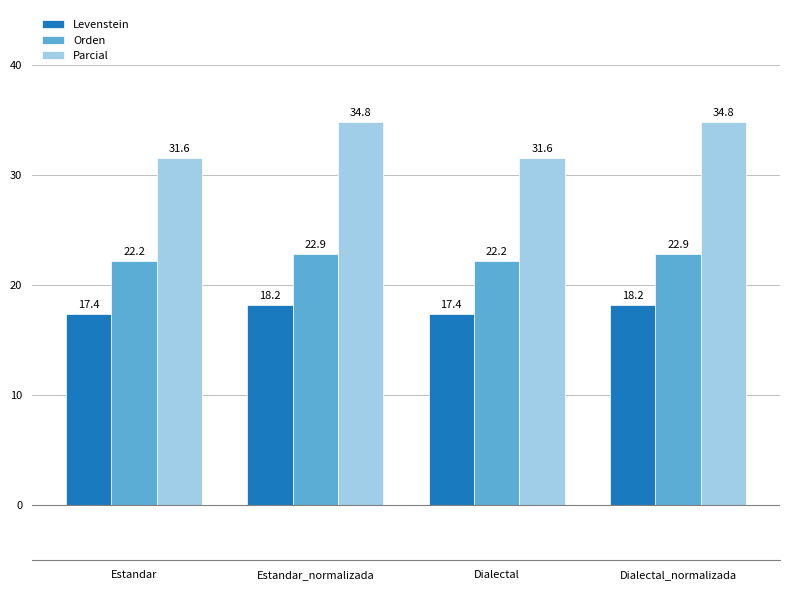

What is the difference between the highest and lowest values at Dialectal?

14.2